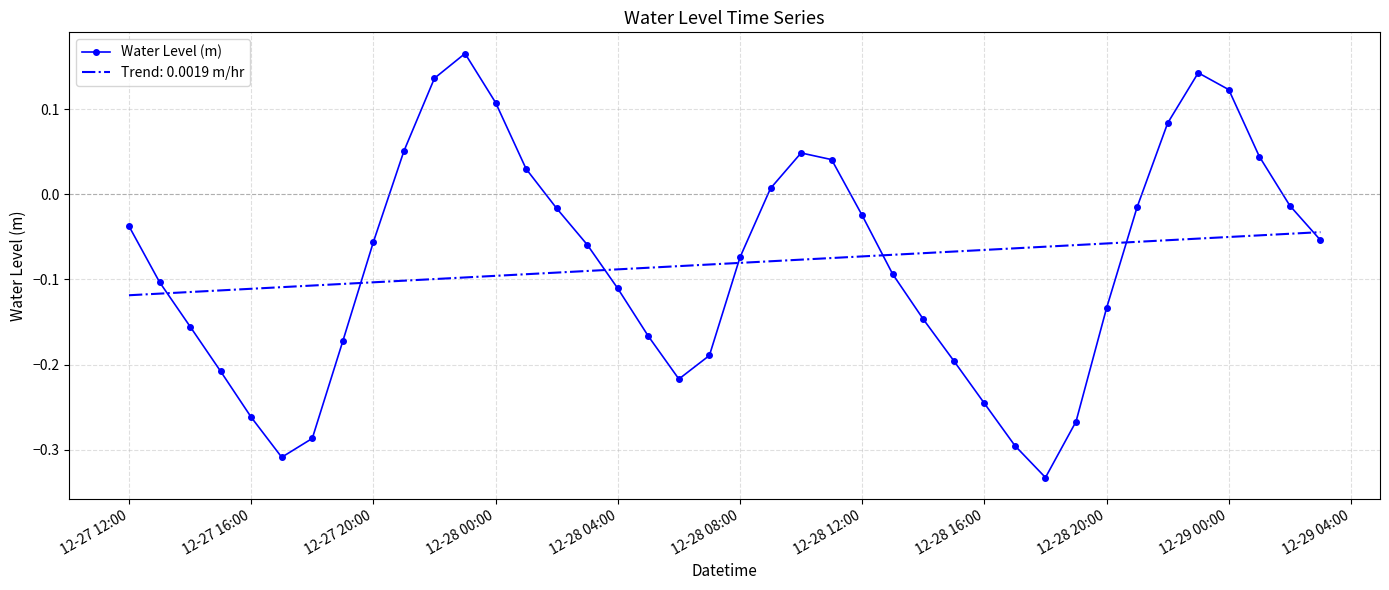

Which series has the widest spread of values?

Water Level (m)